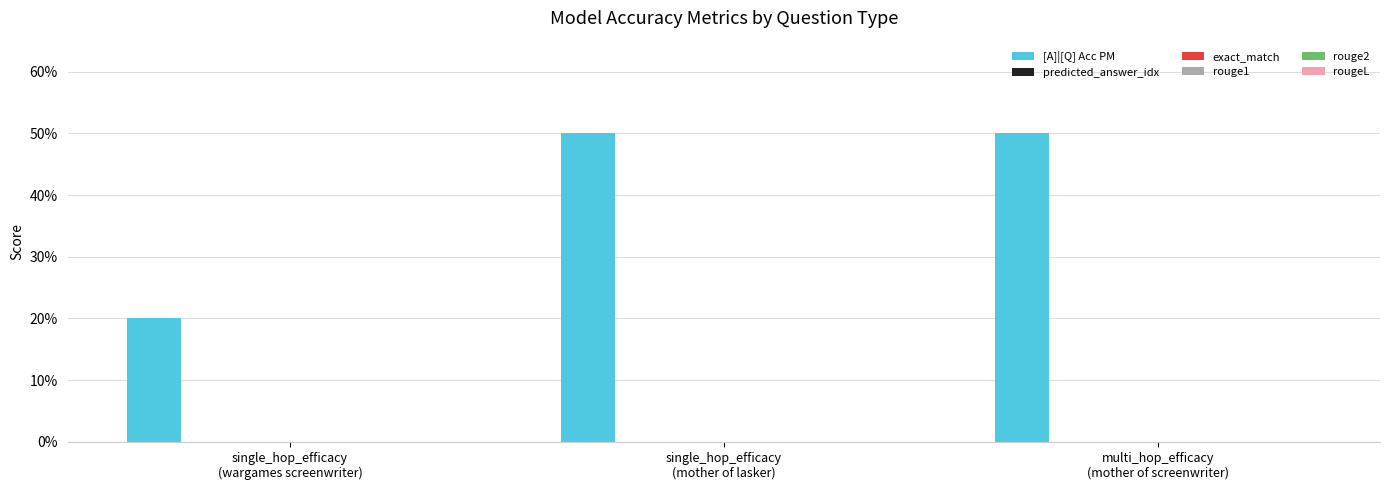

Are the bars horizontal?

No